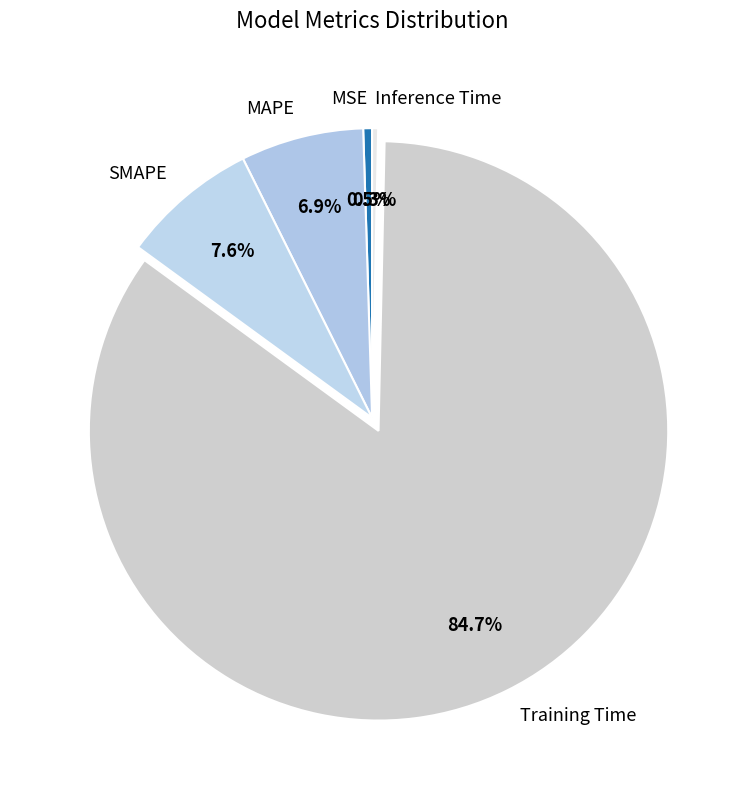

Combined, what portion of the pie is MSE and Training Time?

85.2%